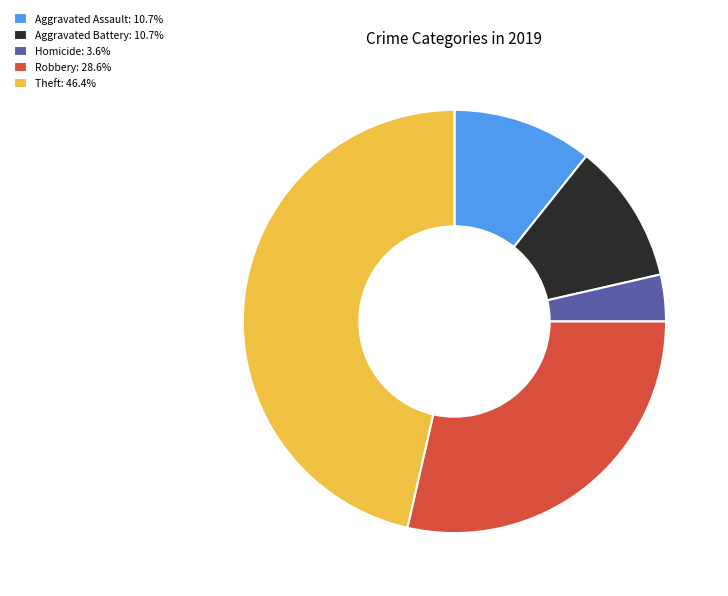

What is the ratio of the value at Aggravated Battery: 10.7% to the value at Homicide: 3.6%?

3.0